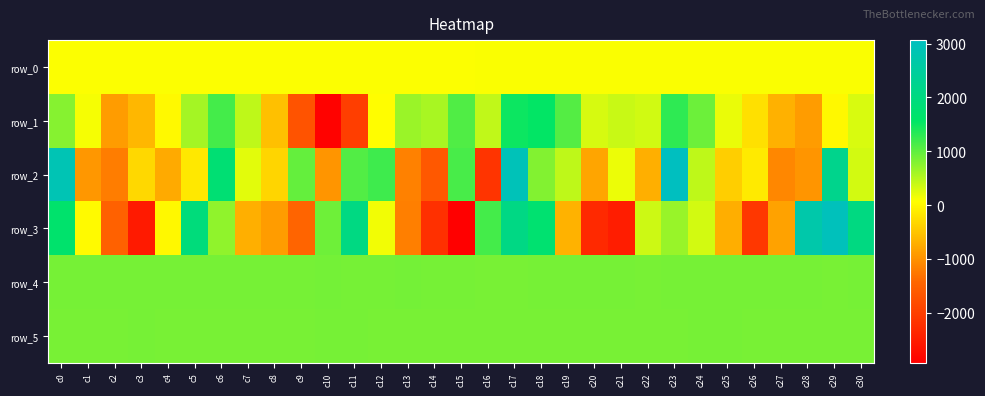

What is the approximate value of row_4 at c5?

874.0